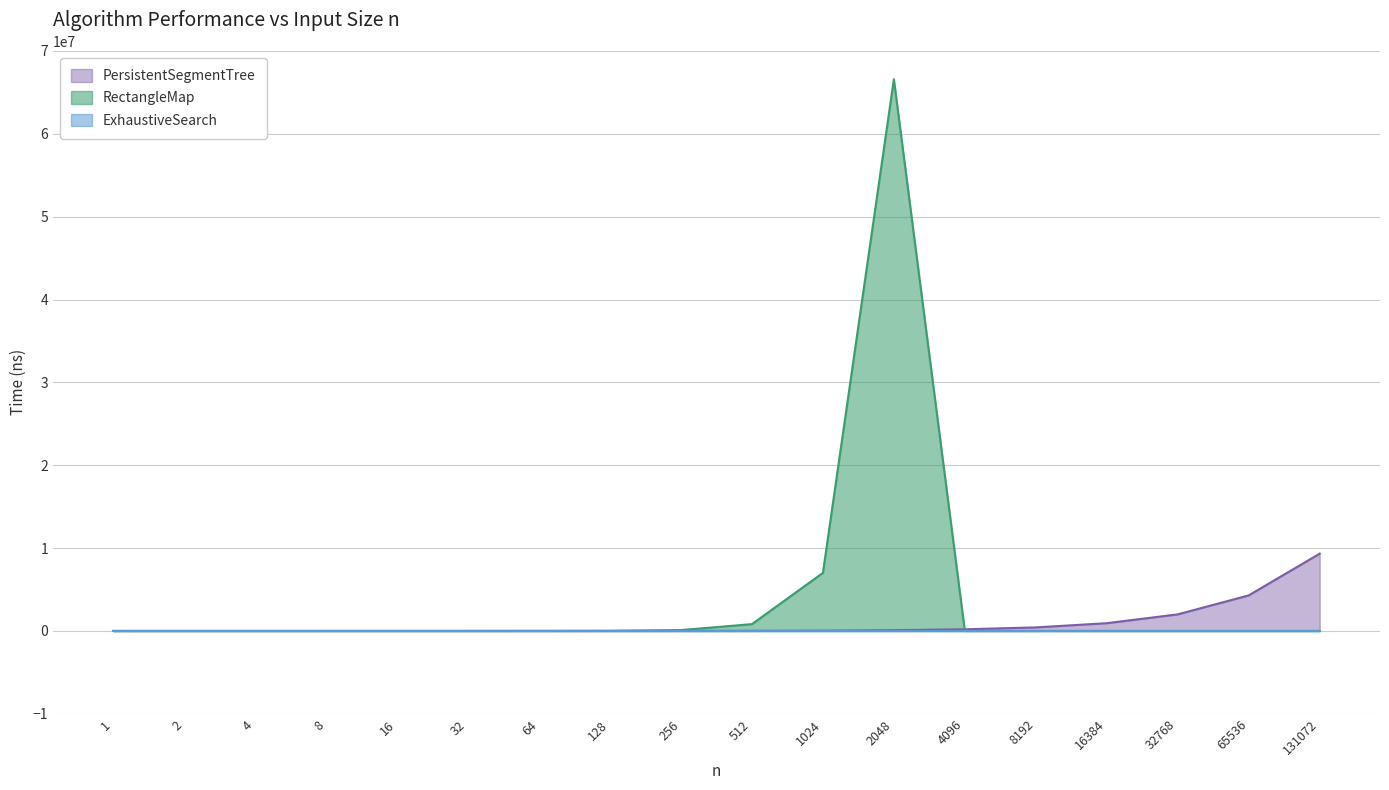

At which category does RectangleMap reach its first local peak?

2048